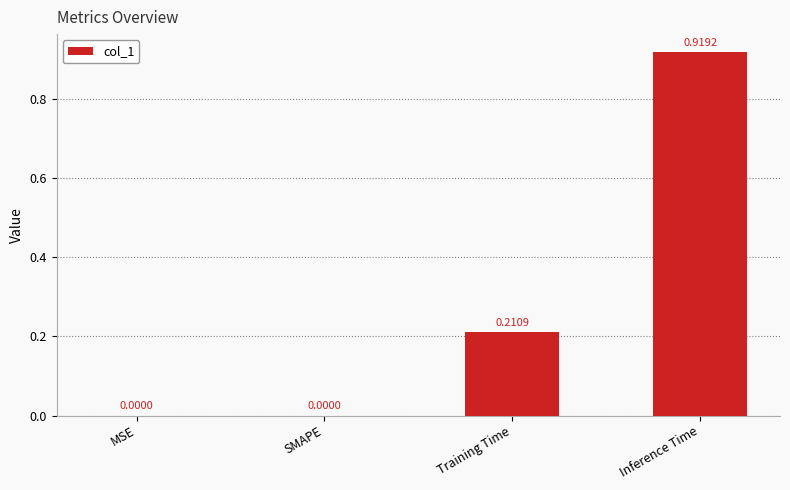

Between SMAPE and Inference Time, which is larger?

Inference Time